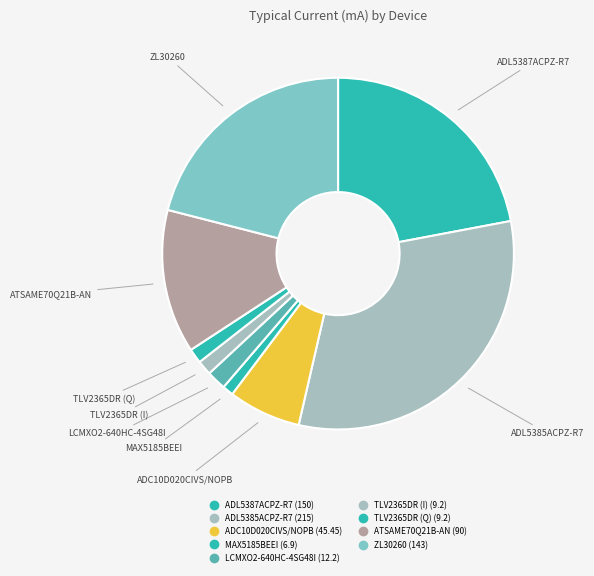

What percentage is the LCMXO2-640HC-4SG48I slice, to the nearest percent?

2%